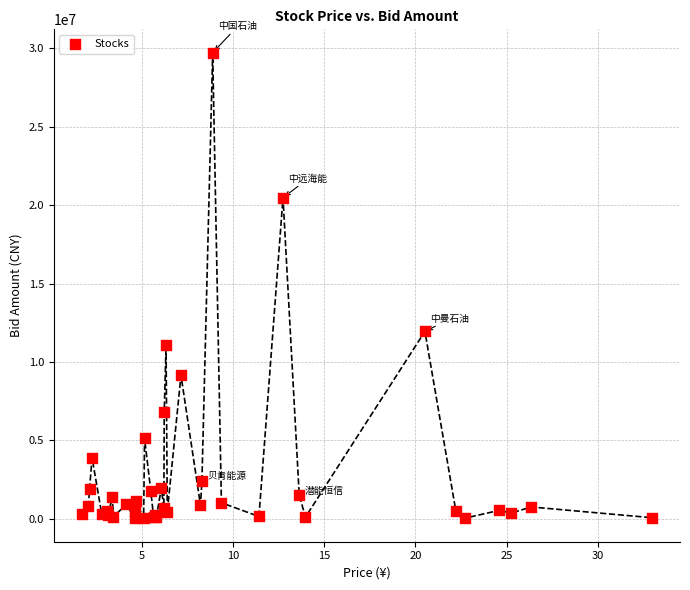

What Y value in the scatter plot is closest to 14876893?

11949362